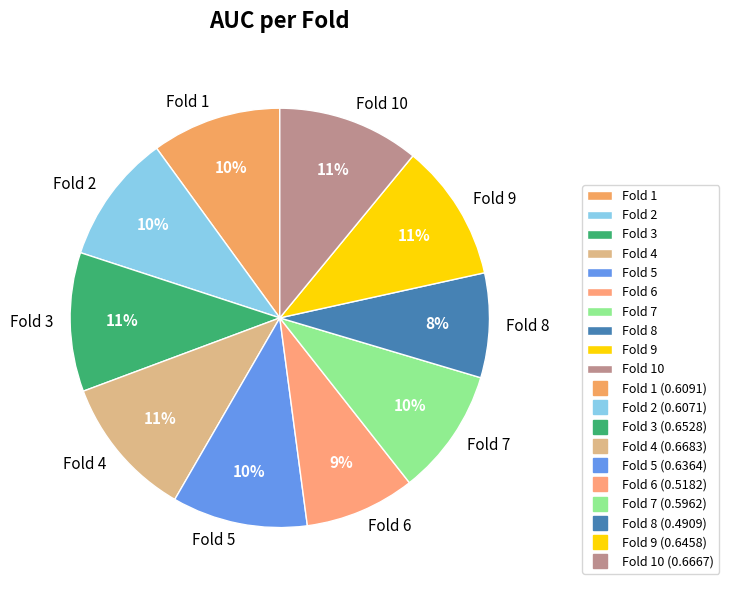

Count the number of slices in the pie.

10